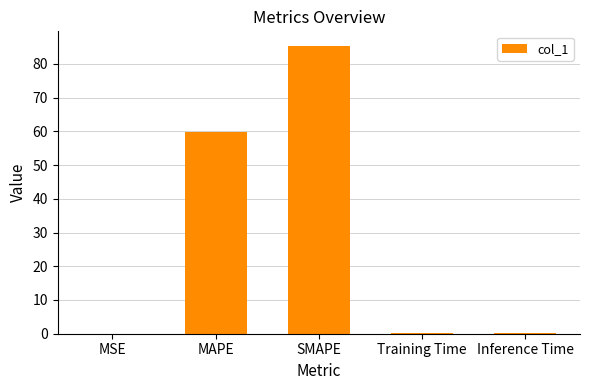

What is the sum of all values?

145.6